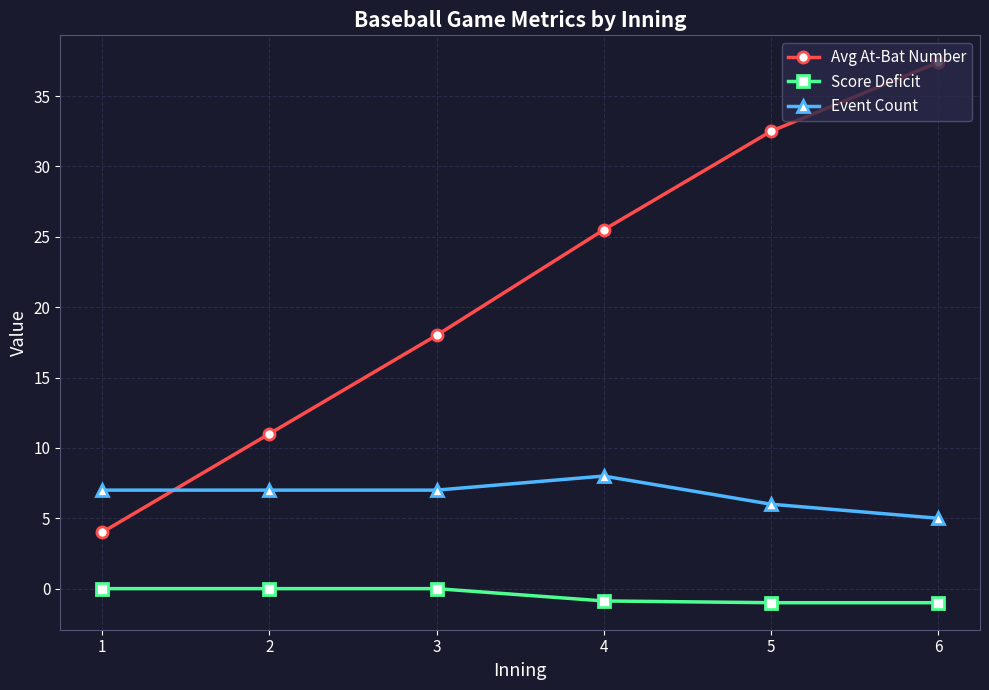

How many distinct data groups are displayed?

3